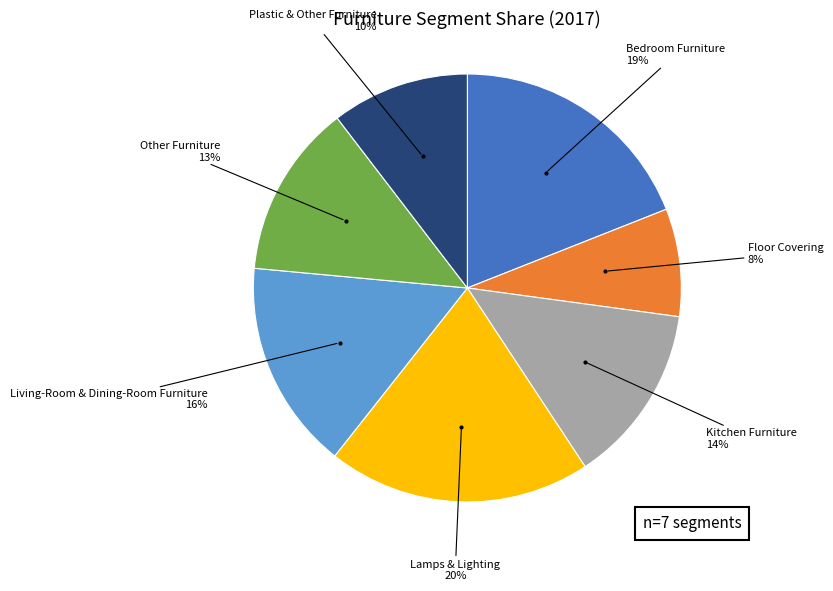

How many slices are in this pie chart?

7